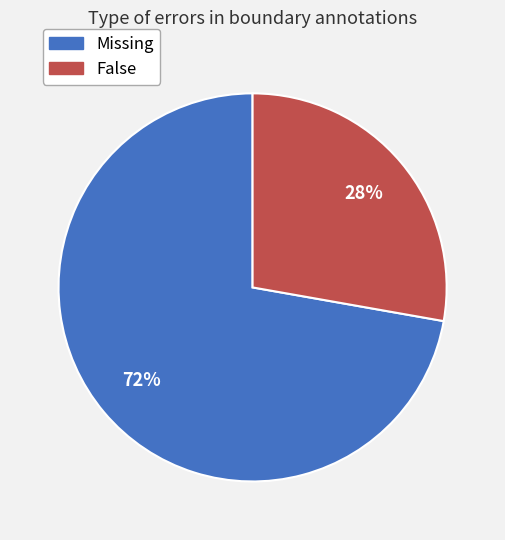

Does Missing account for over 50% of the chart?

Yes